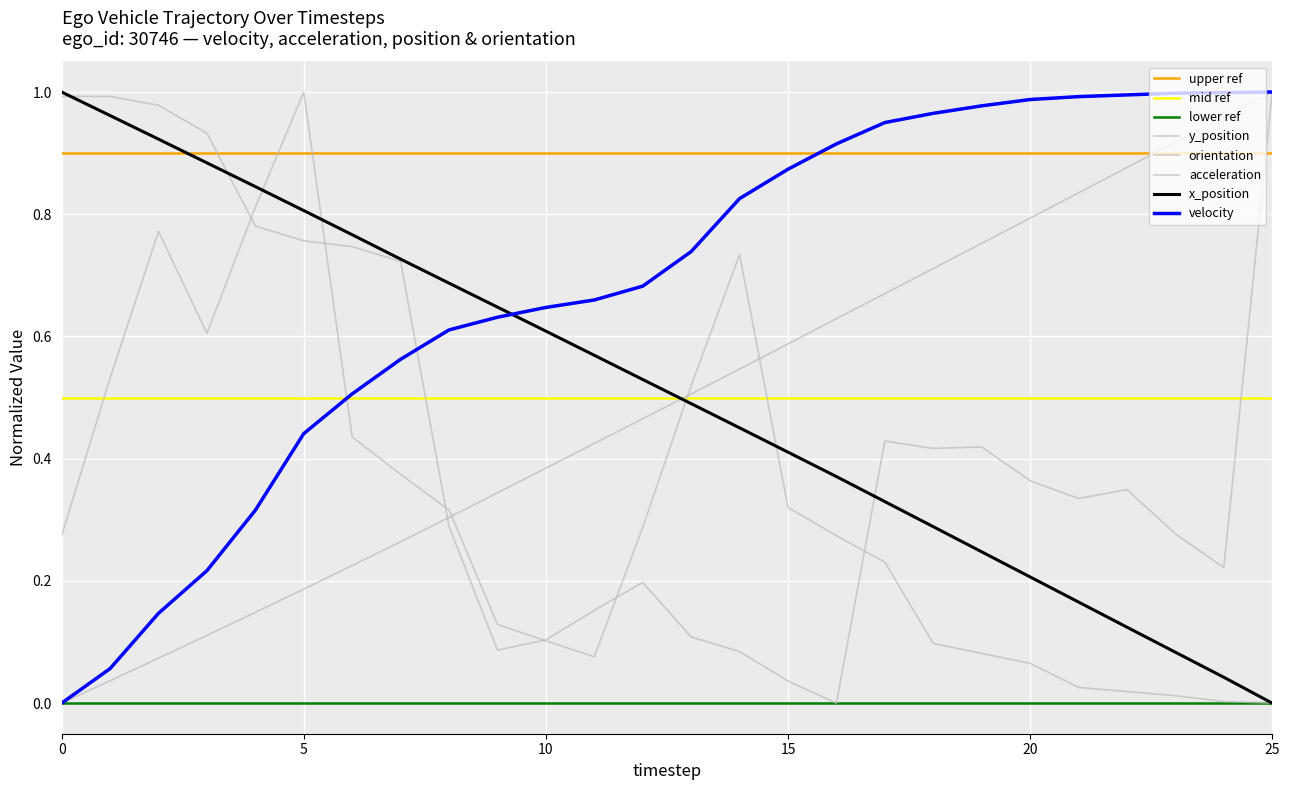

Which category has the highest value in the acceleration series?

5